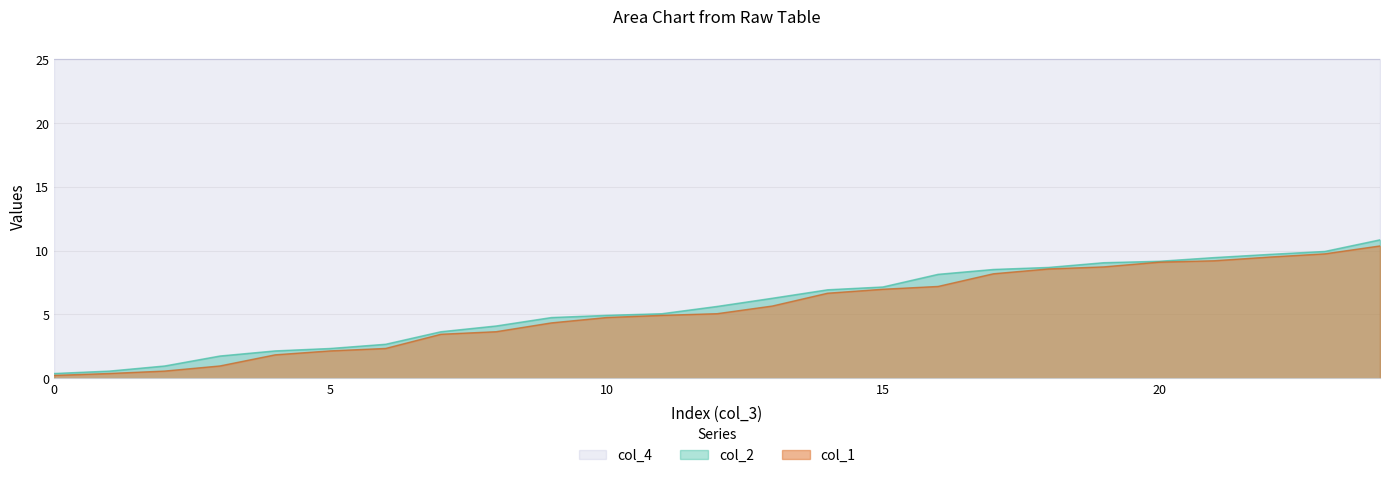

At how many categories does at least one series exceed 6?

25